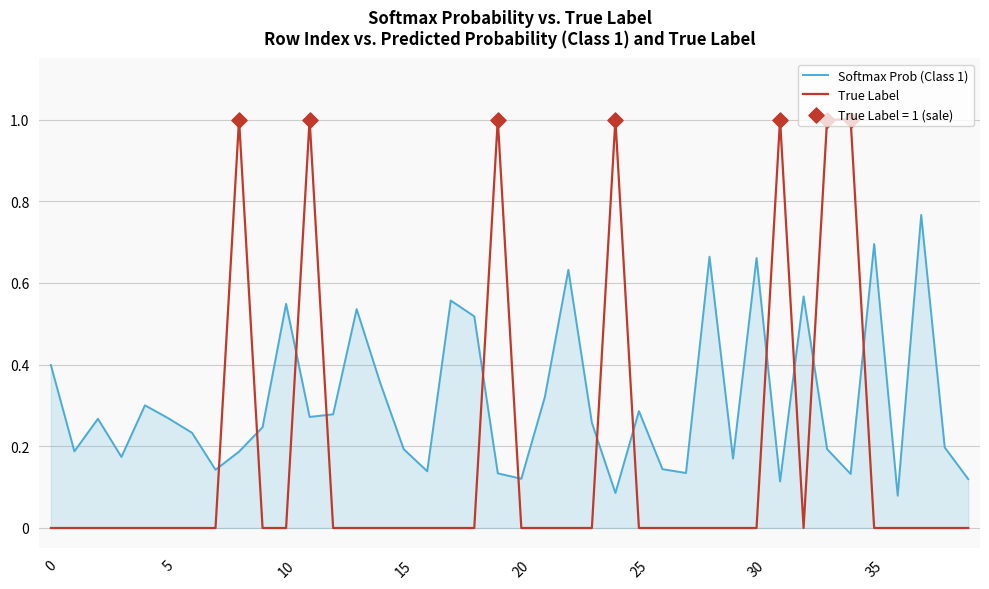

Which series has the largest total across all categories?

Softmax Prob (Class 1)